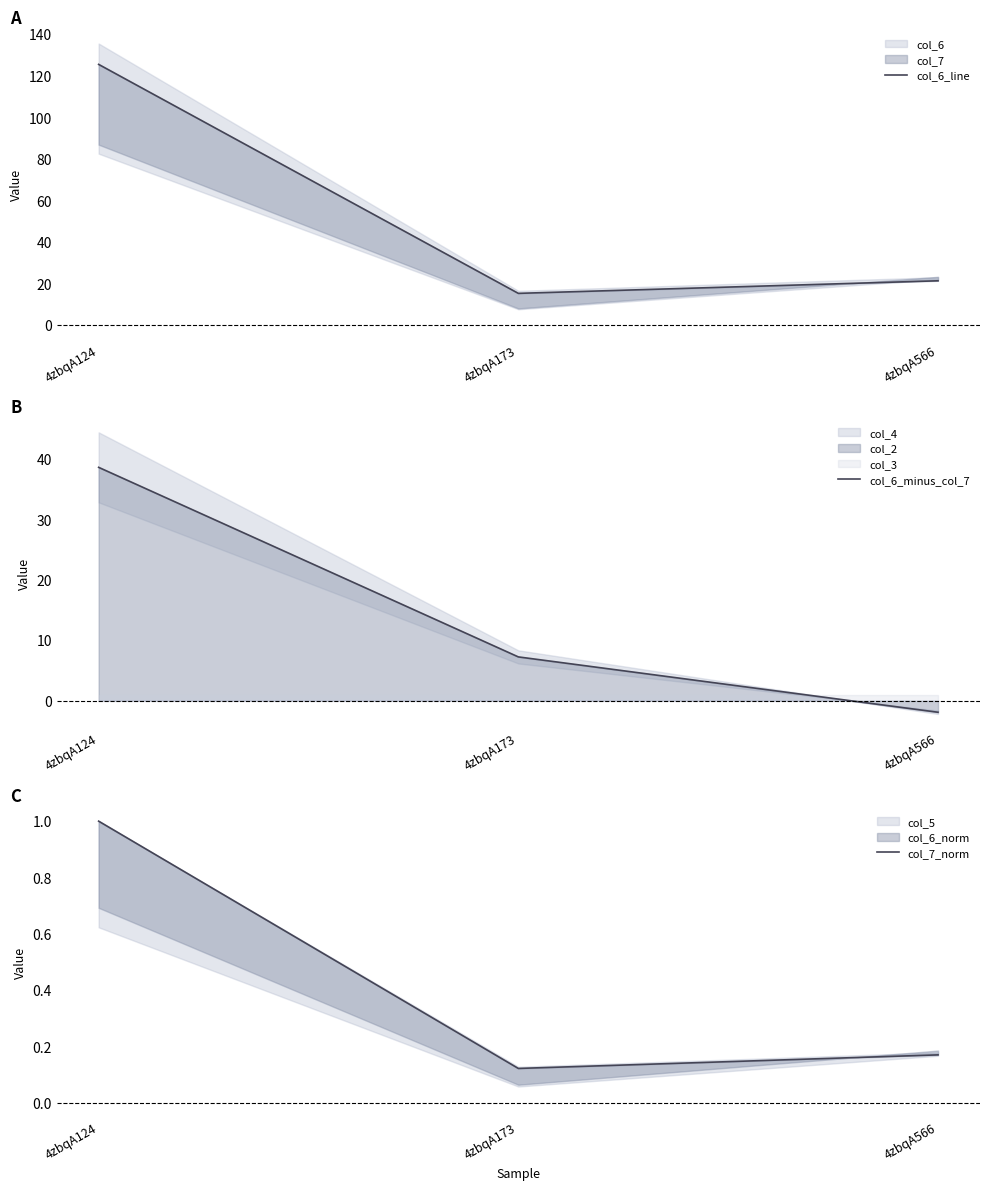

Which series has the largest total across all categories?

col_6_line